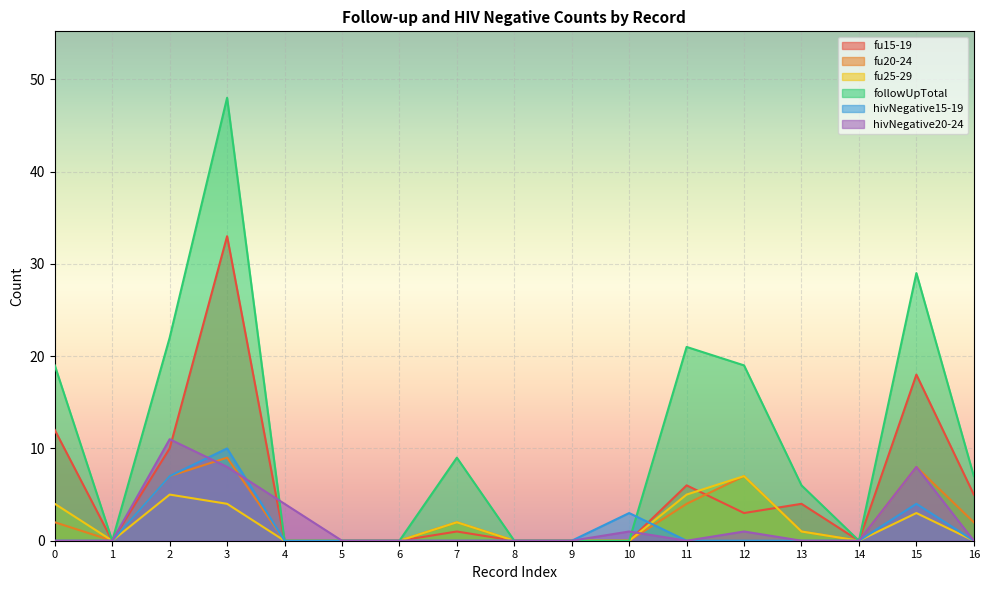

What is the sum of all fu20-24 values?

42